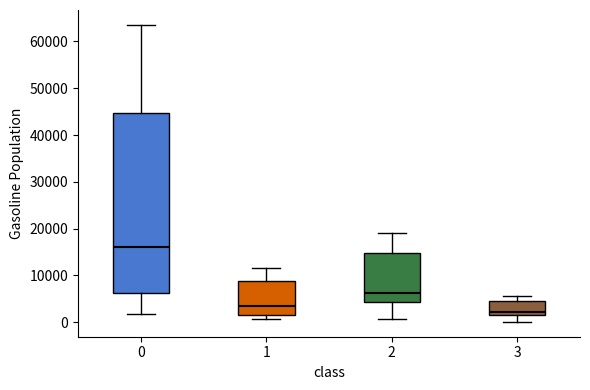

Where is the upper edge of the box at x = 2 on the y-axis? The values are not printed on the chart, so give them approximately, as read against the axis.

15000